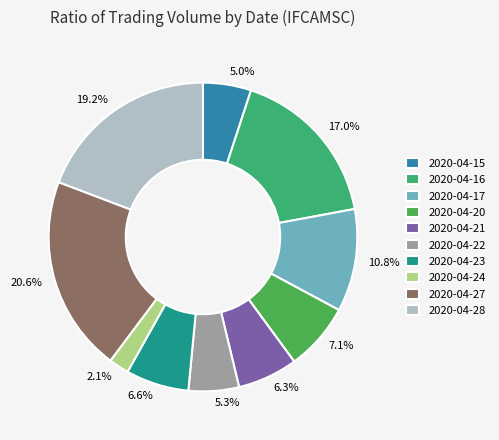

Count the number of slices in the pie.

10